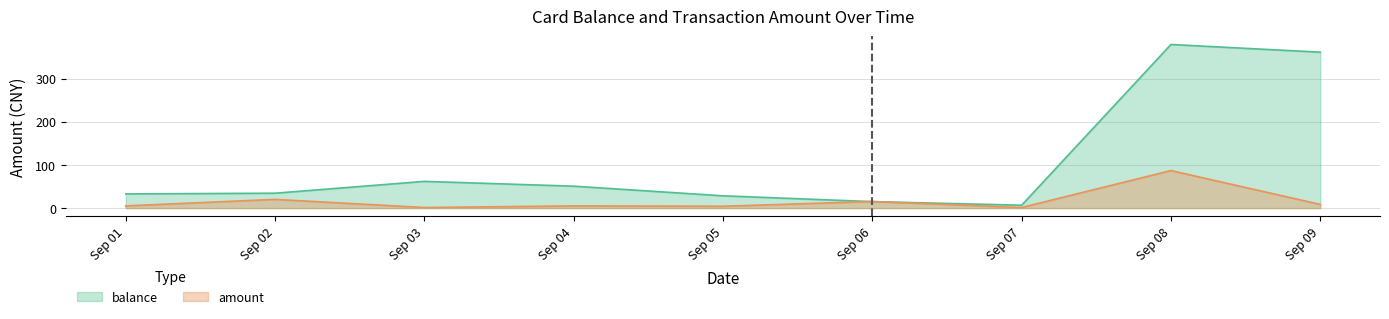

True or false: amount and balance cross at least once.

True